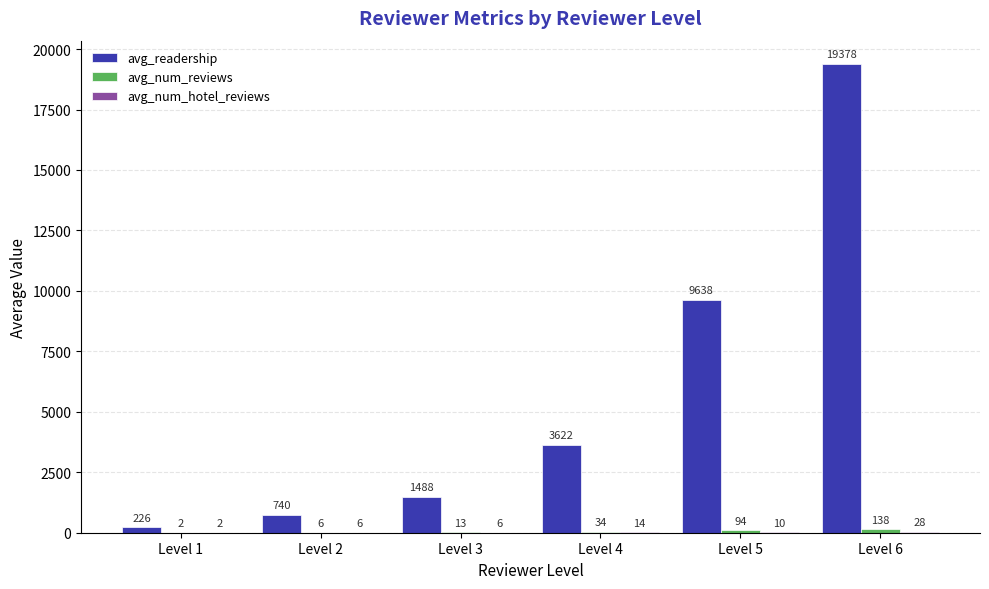

At which label does avg_readership first exceed 3621?

Level 4